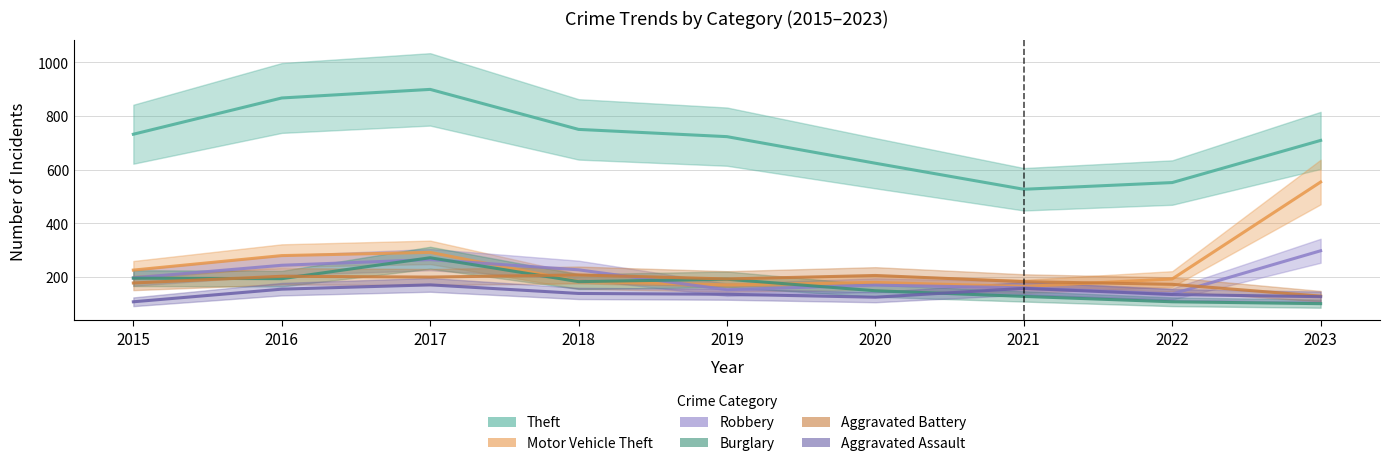

Does the chart display data point markers on the line(s)?

No